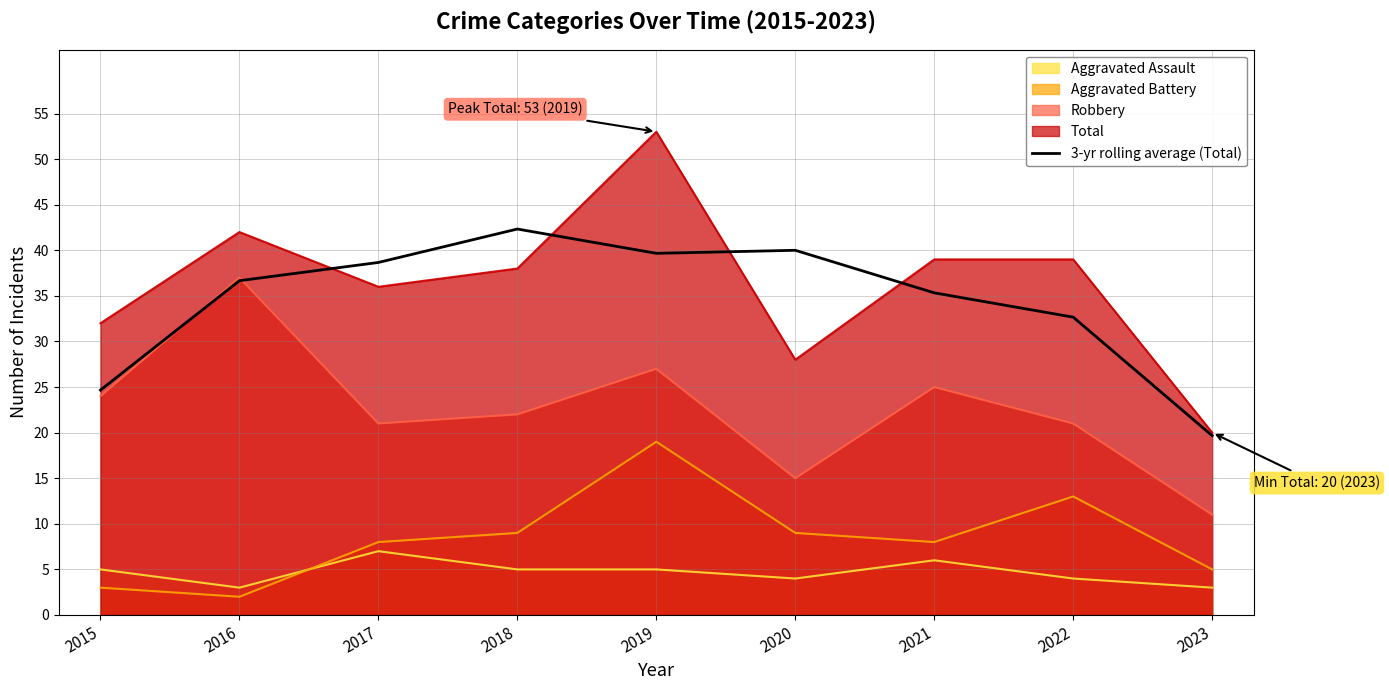

The chart shows a value of 42.6 at 2015. True or false?

False